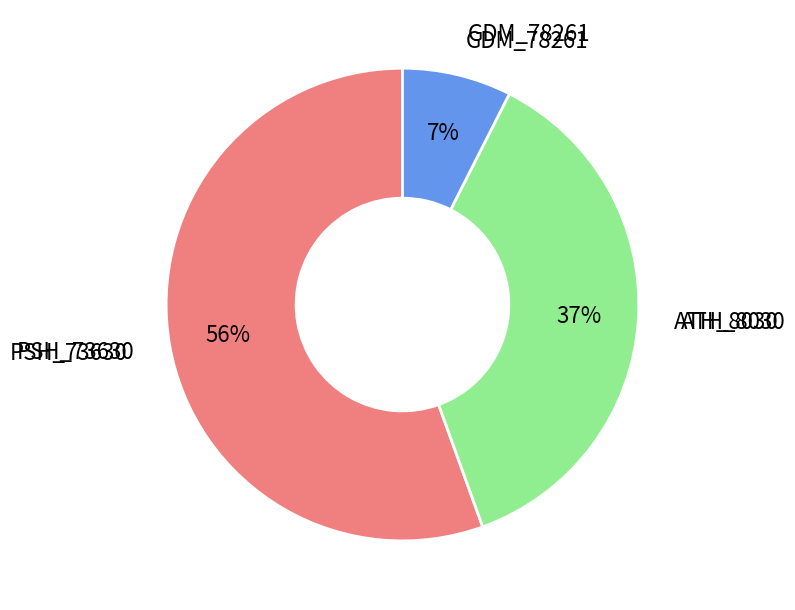

Does any single category account for the majority?

Yes